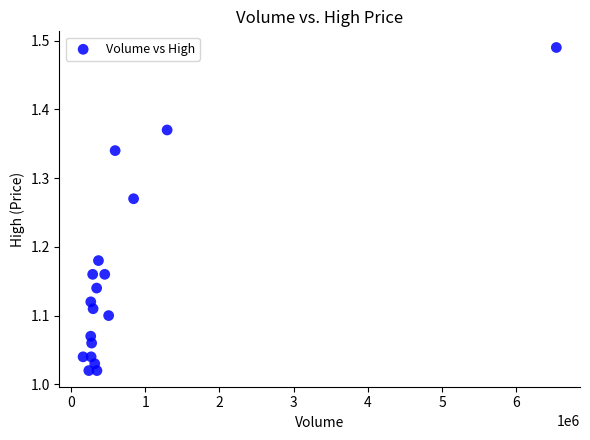

What is the range of X values (max minus min)?

6376700.0